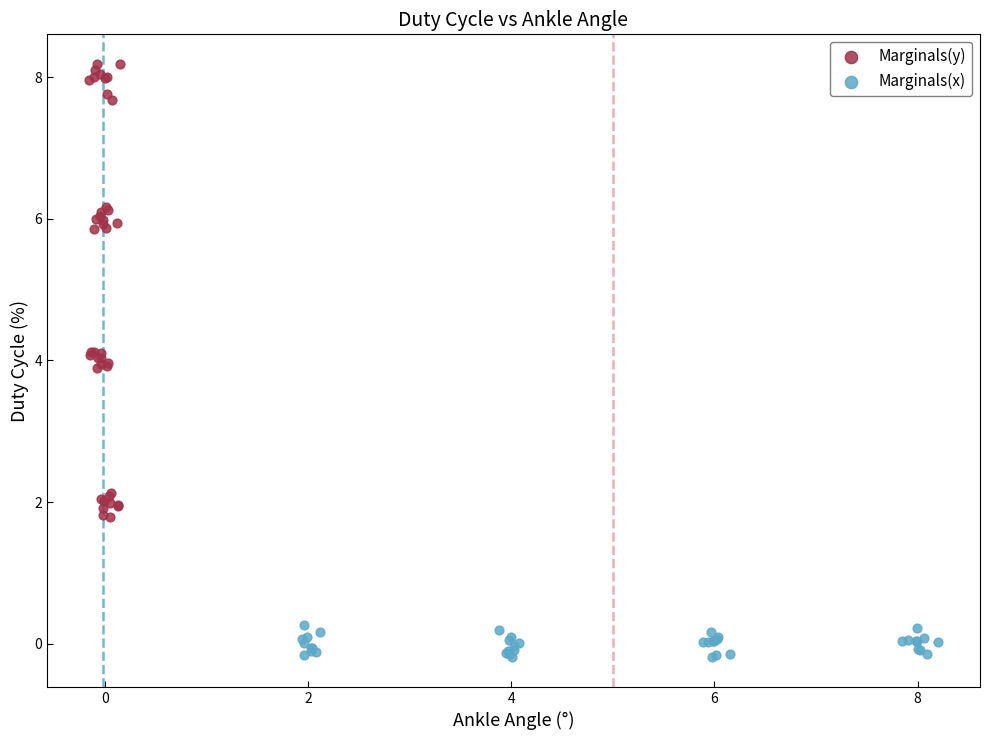

Which series reaches the minimum Y coordinate?

Marginals(x)